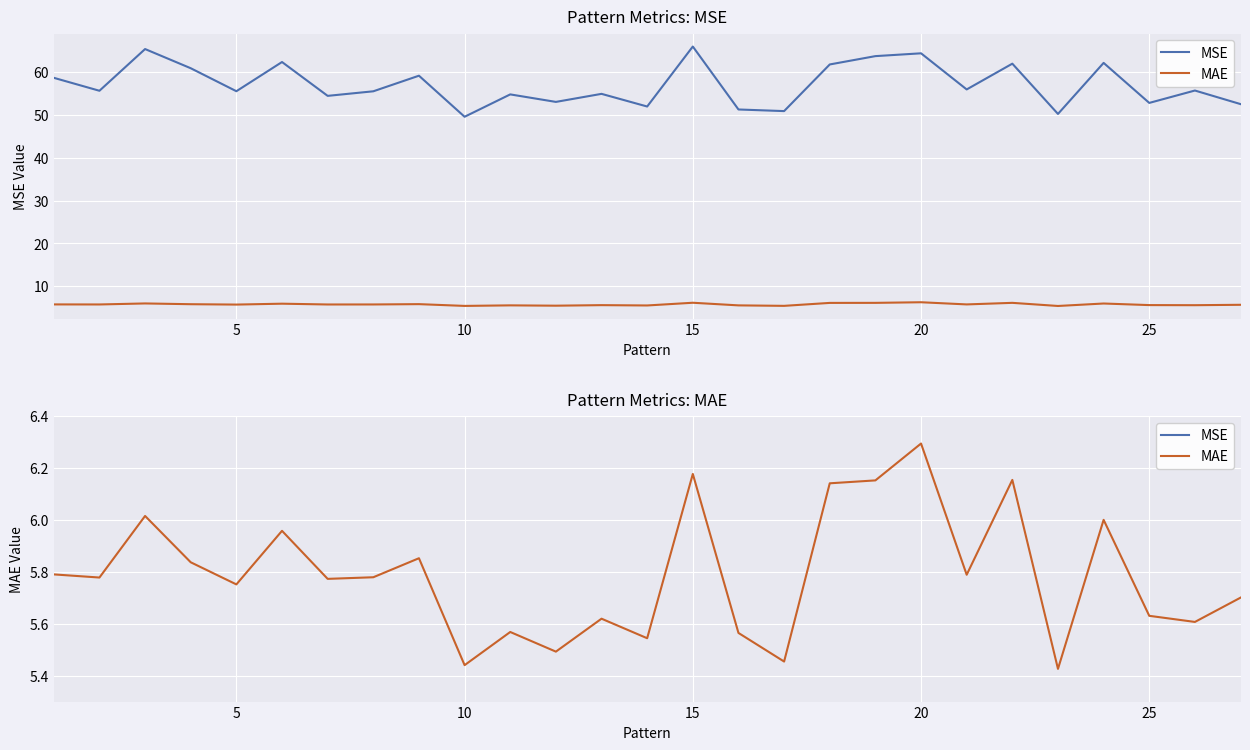

Count the number of data series in this chart.

2